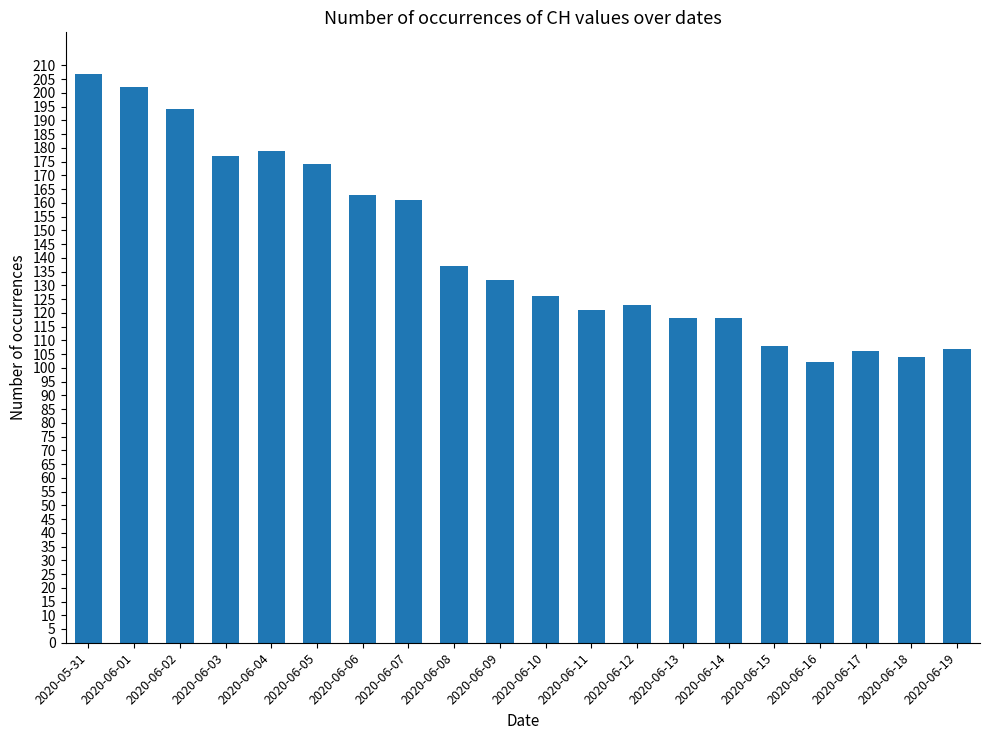

How many distinct data groups are displayed?

1